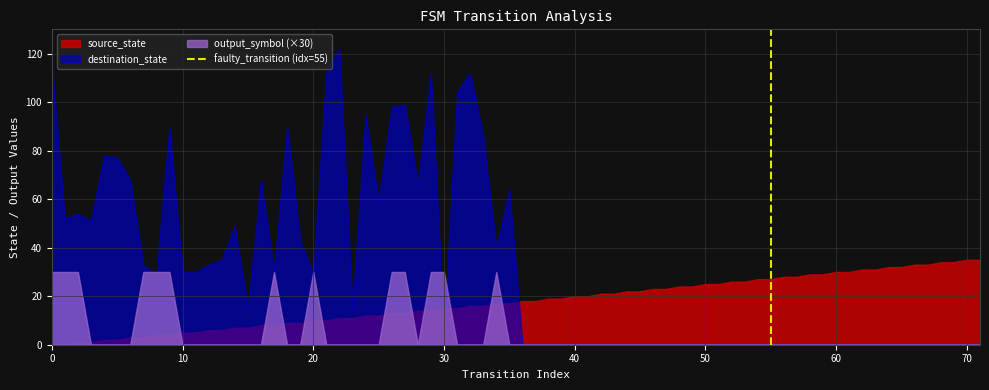

Which series has the widest spread of values?

destination_state